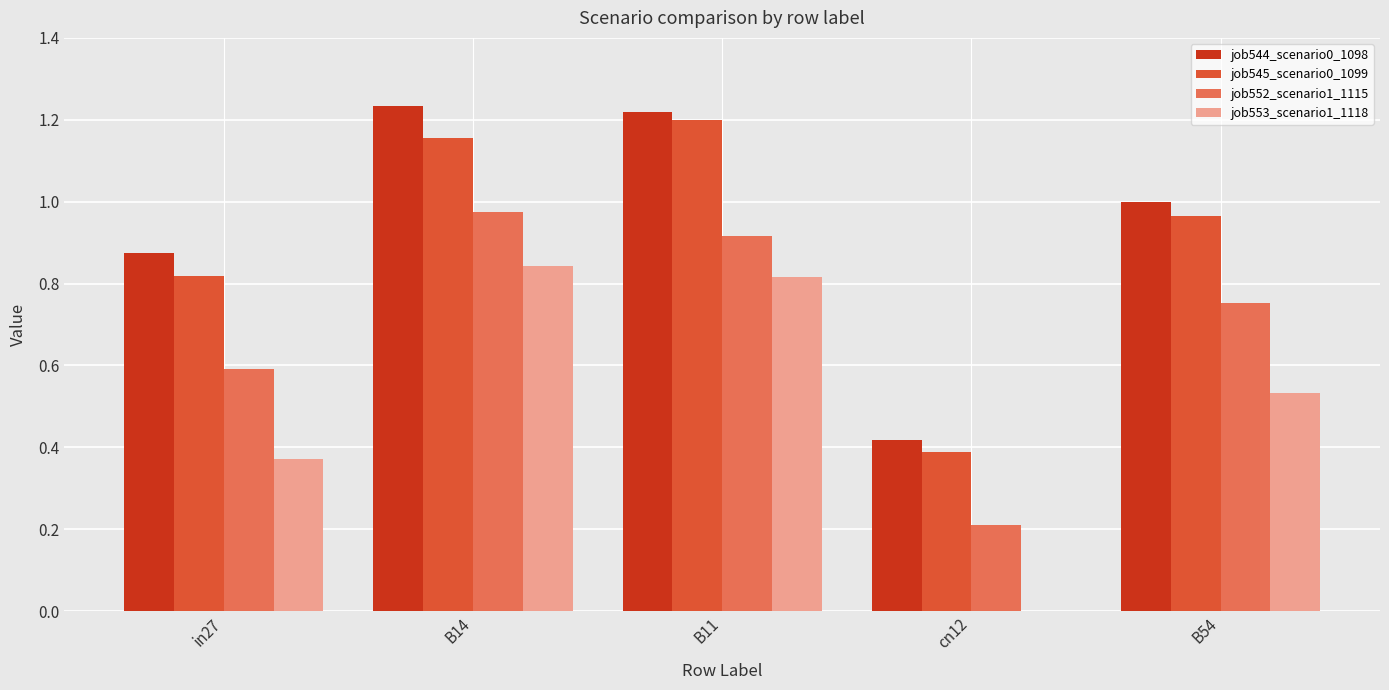

Does the chart contain stacked bars?

No